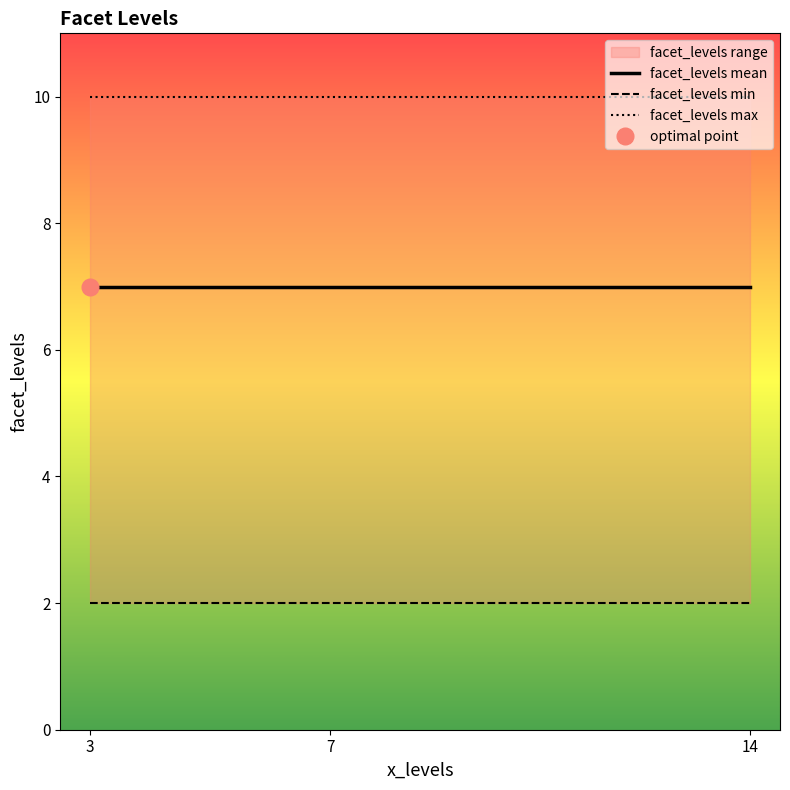

True or false: facet_levels max has a value of 14 at 14.

False